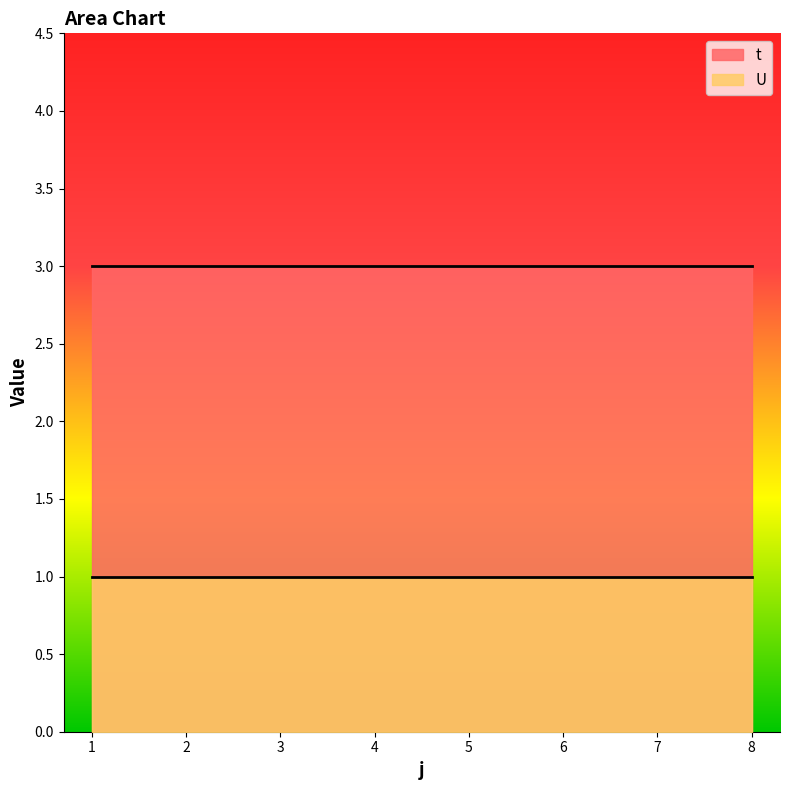

What are all the series names shown in the legend?

t, U